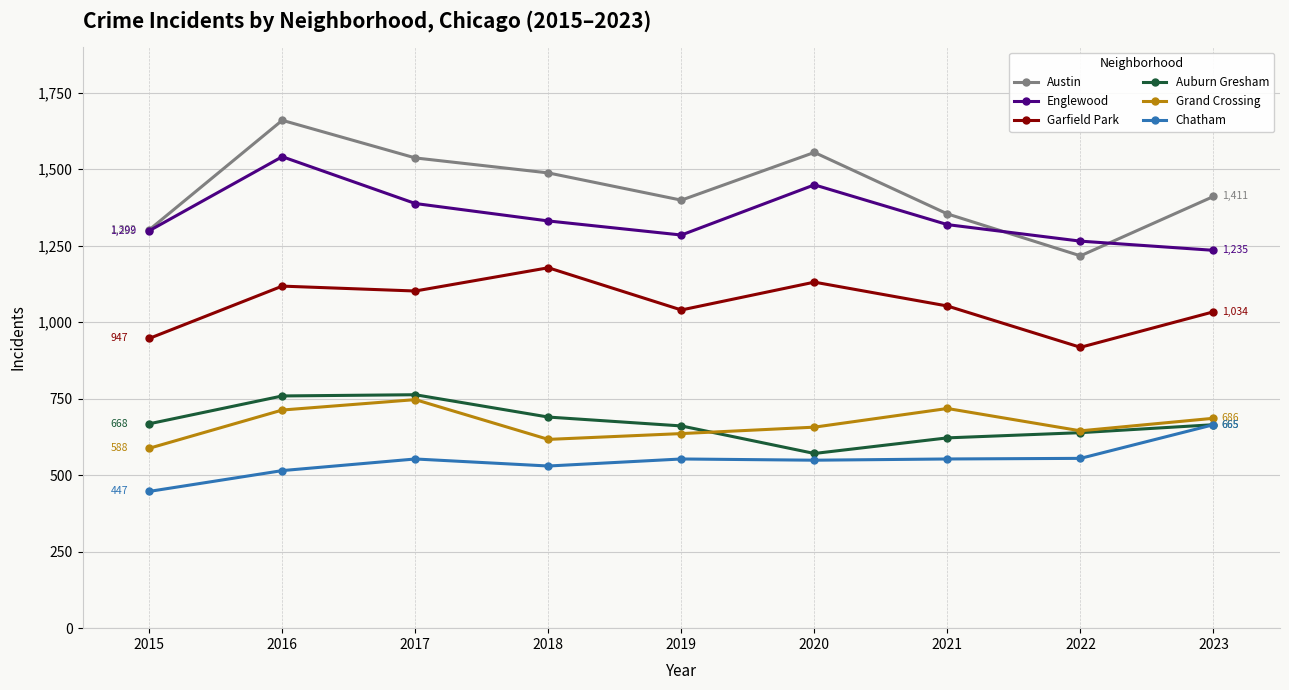

What is the value of the Chatham point at the 8th from the left?

555